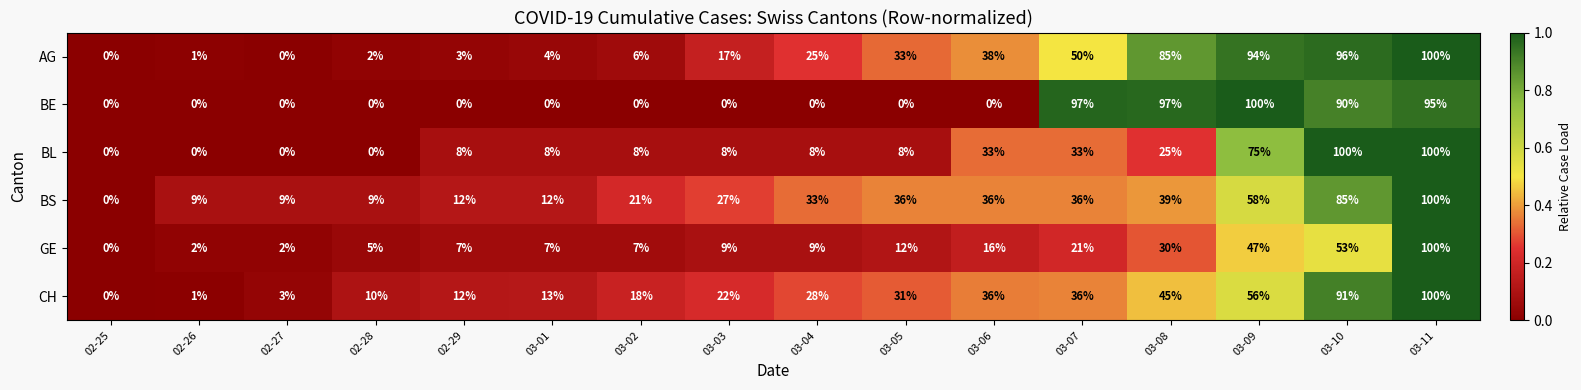

At which label is BS closest to 50?

03-09